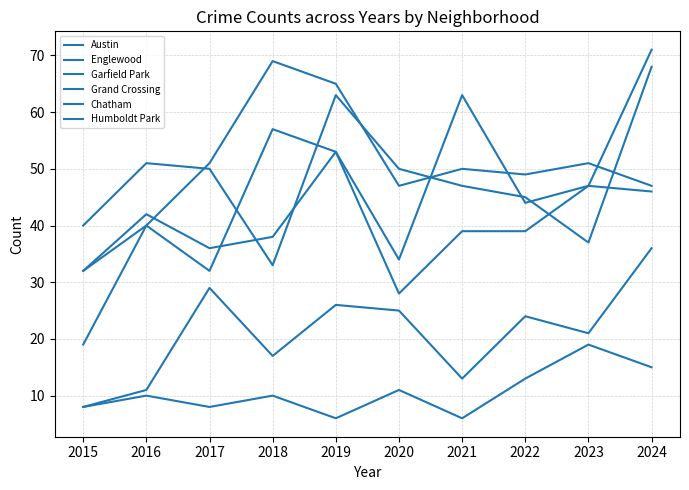

How many interior local valleys does the Humboldt Park series have?

3